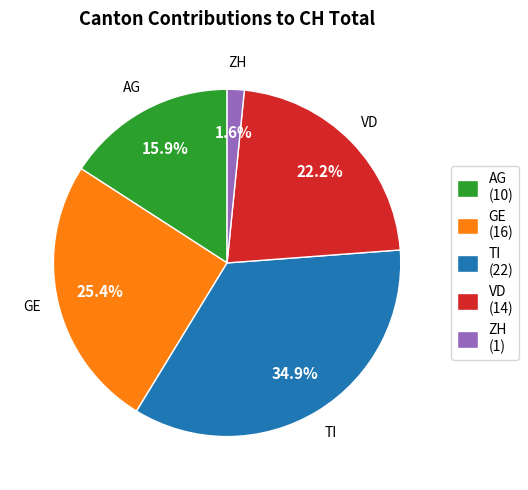

What is the ratio of the value at AG to the value at GE?

0.6